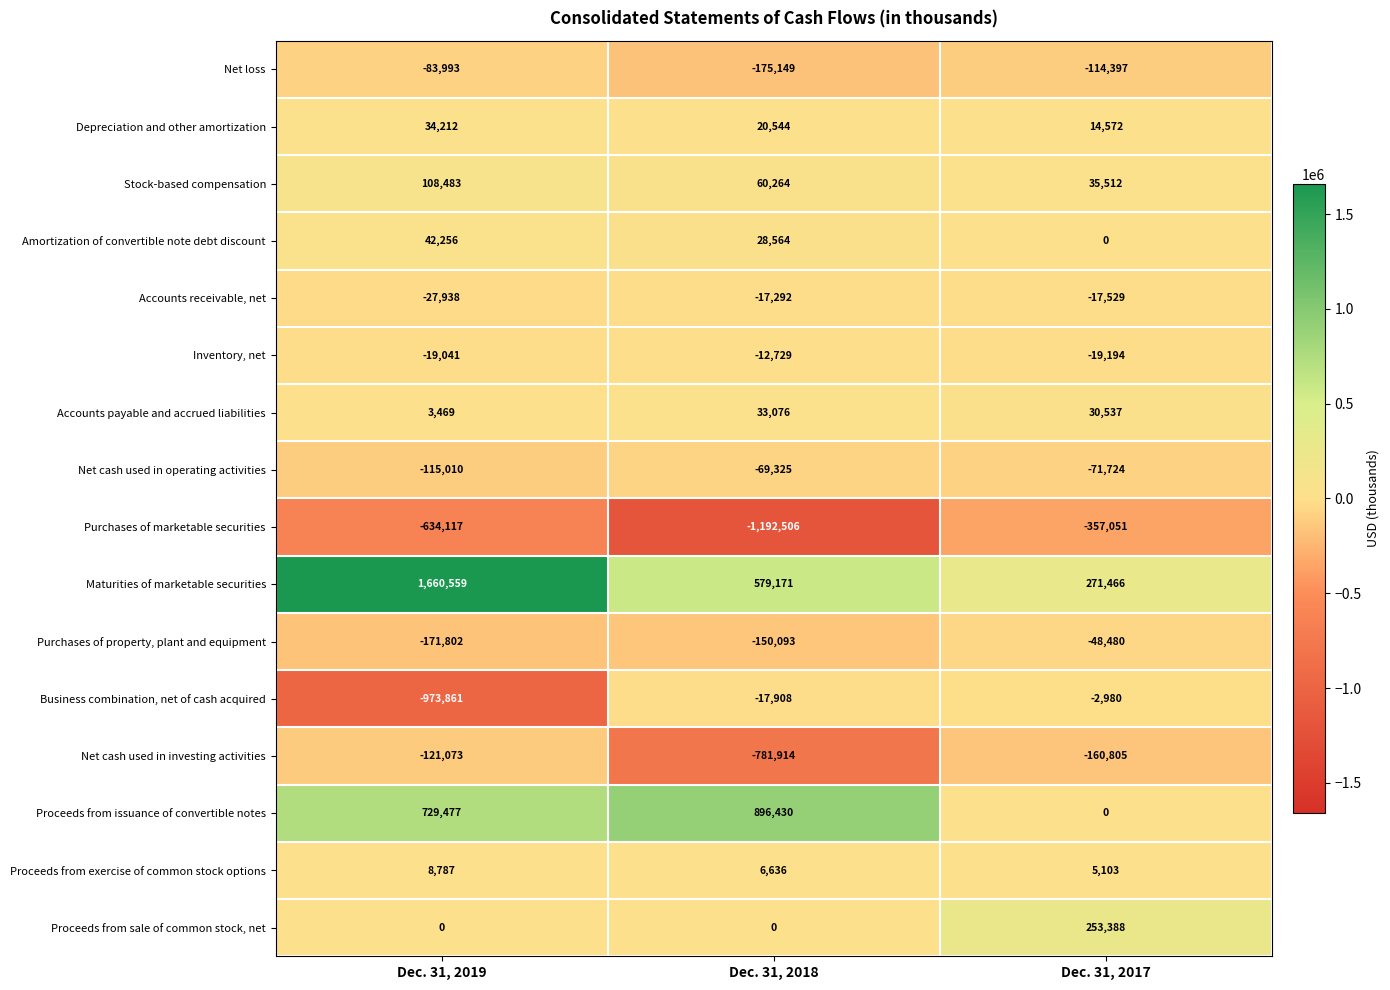

What is the total value across all series at Dec. 31, 2019?

440408